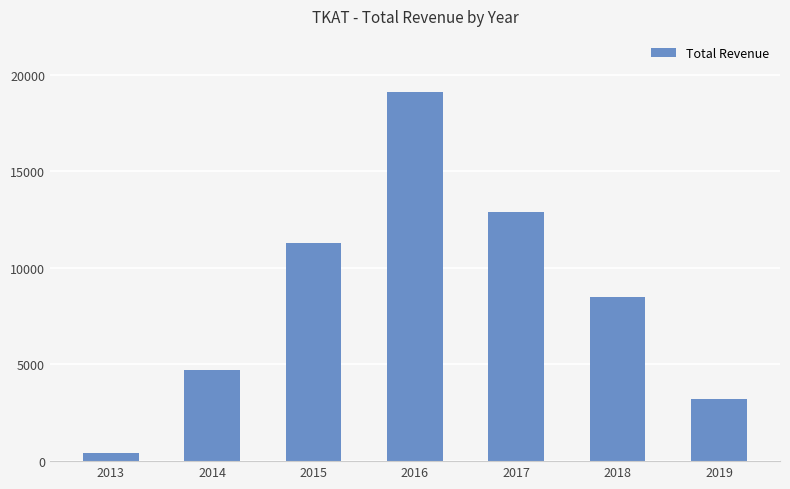

What is the difference between the maximum and second lowest values?

15900